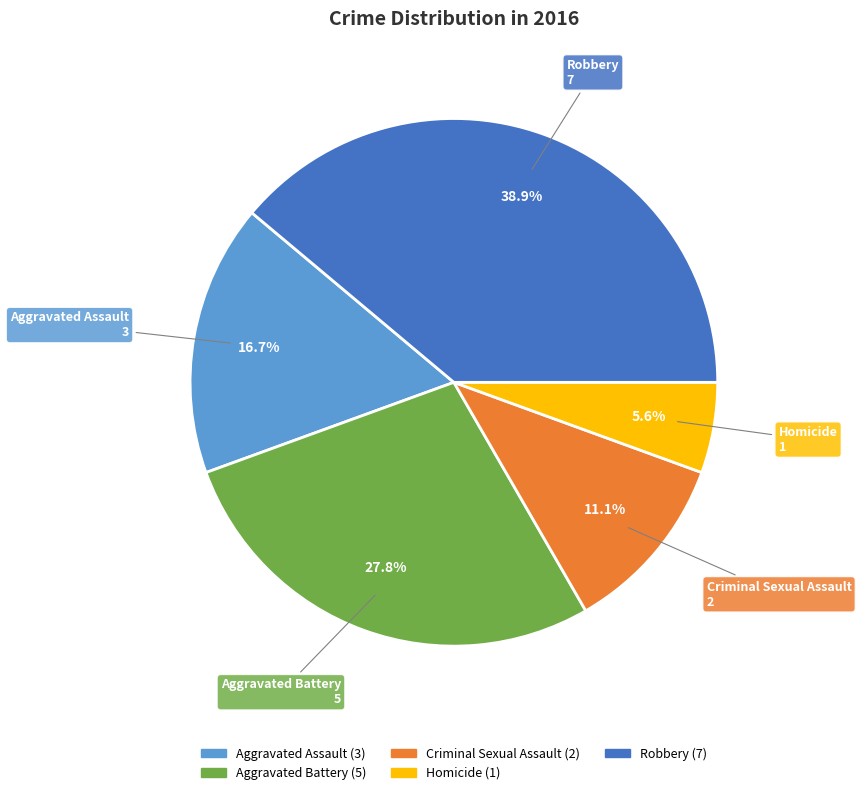

Which category has the smallest portion of the pie?

Homicide